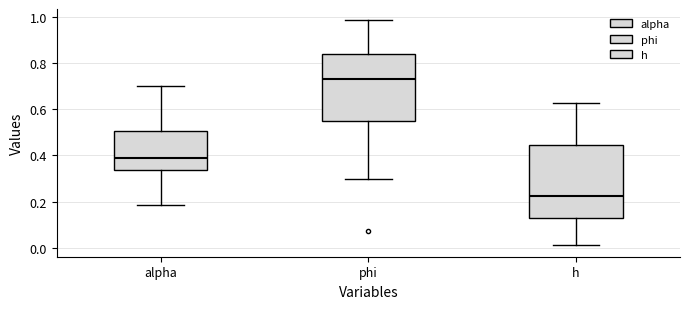

Which box has the lowest median line?

h